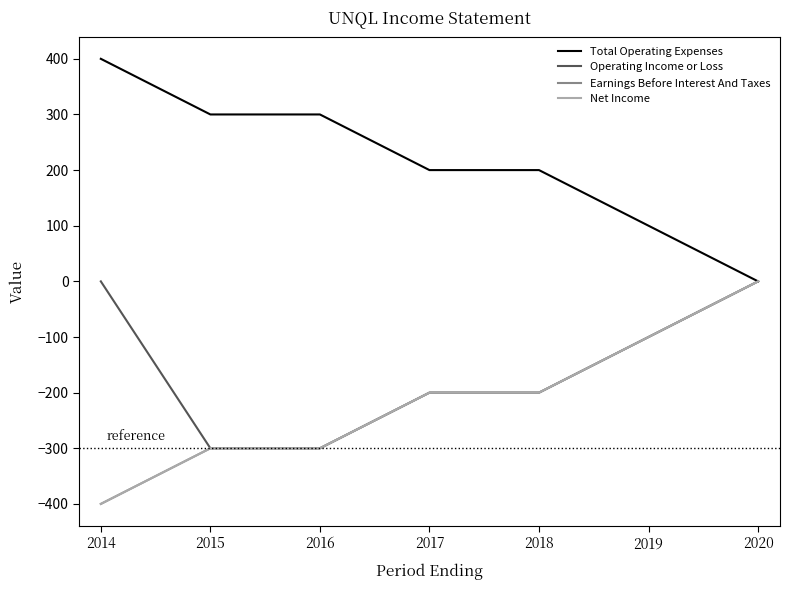

True or false: Operating Income or Loss and Total Operating Expenses cross at least once.

False